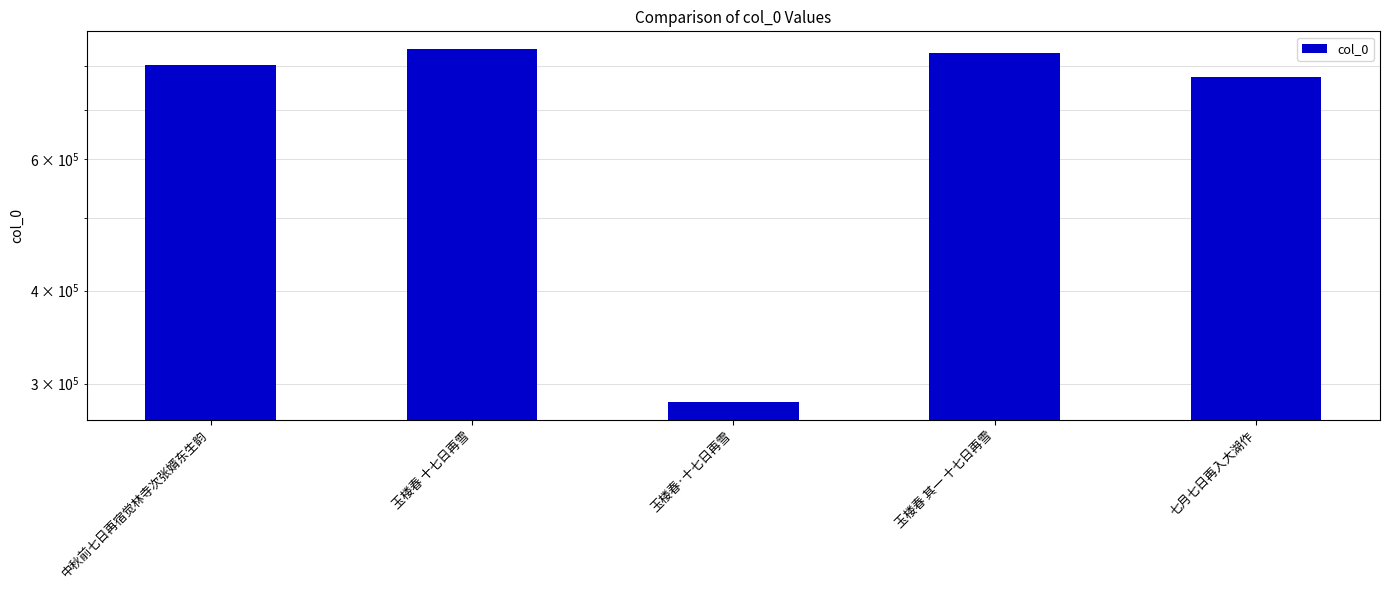

Reading right to left, list all the values displayed in this chart.

七月七日再入大湖作=773528	玉楼春 其一 十七日再雪=834394	玉楼春·十七日再雪=283318	玉楼春 十七日再雪=844493	中秋前七日再宿觉林寺次张婿东生韵=804488